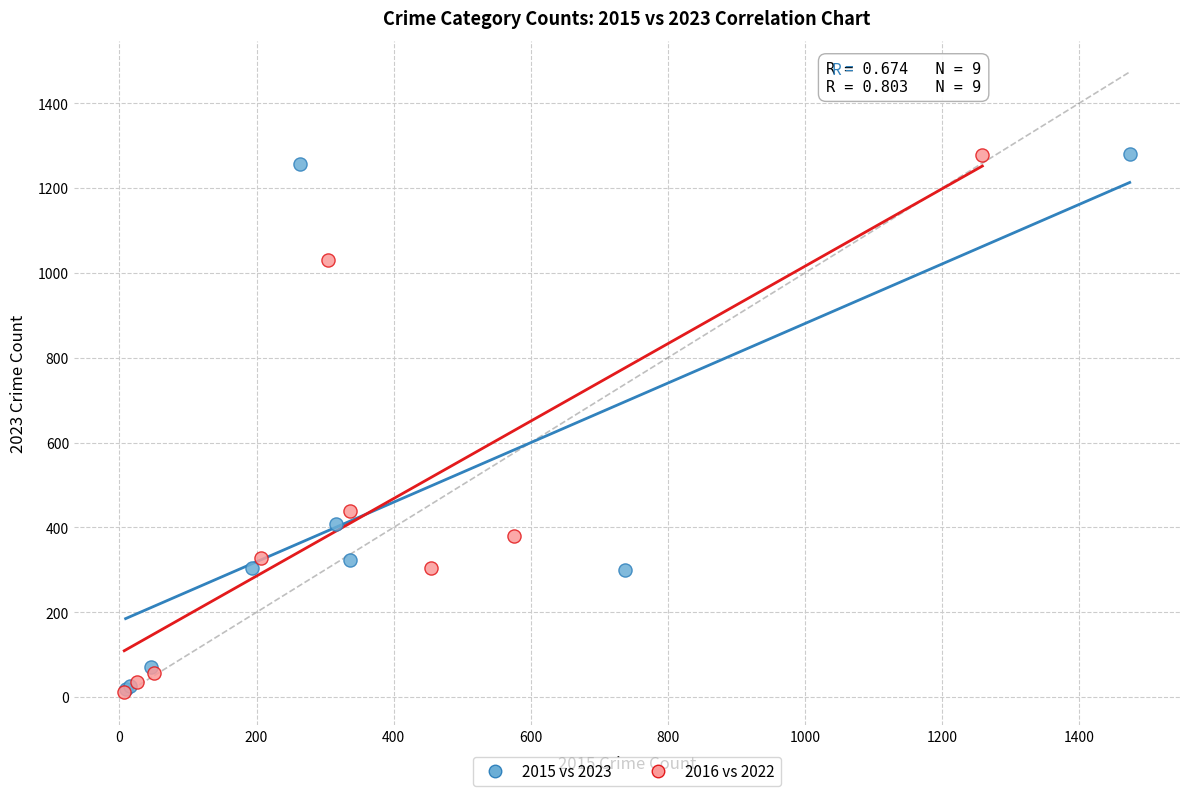

What are all the series names shown in the legend?

2015 vs 2023, 2016 vs 2022